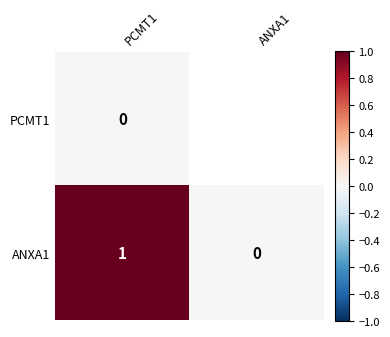

At PCMT1, list the series in order from largest to smallest.

ANXA1, PCMT1